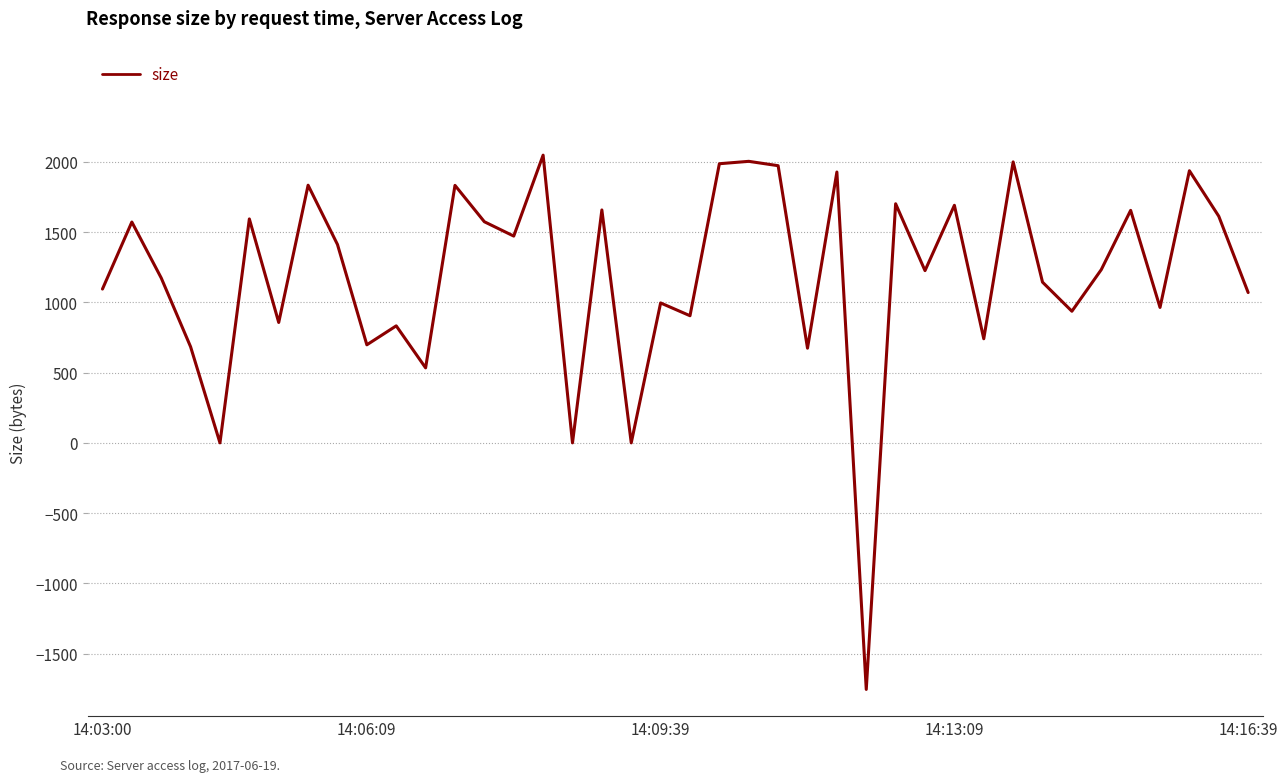

What is the maximum value shown in the chart?

2048